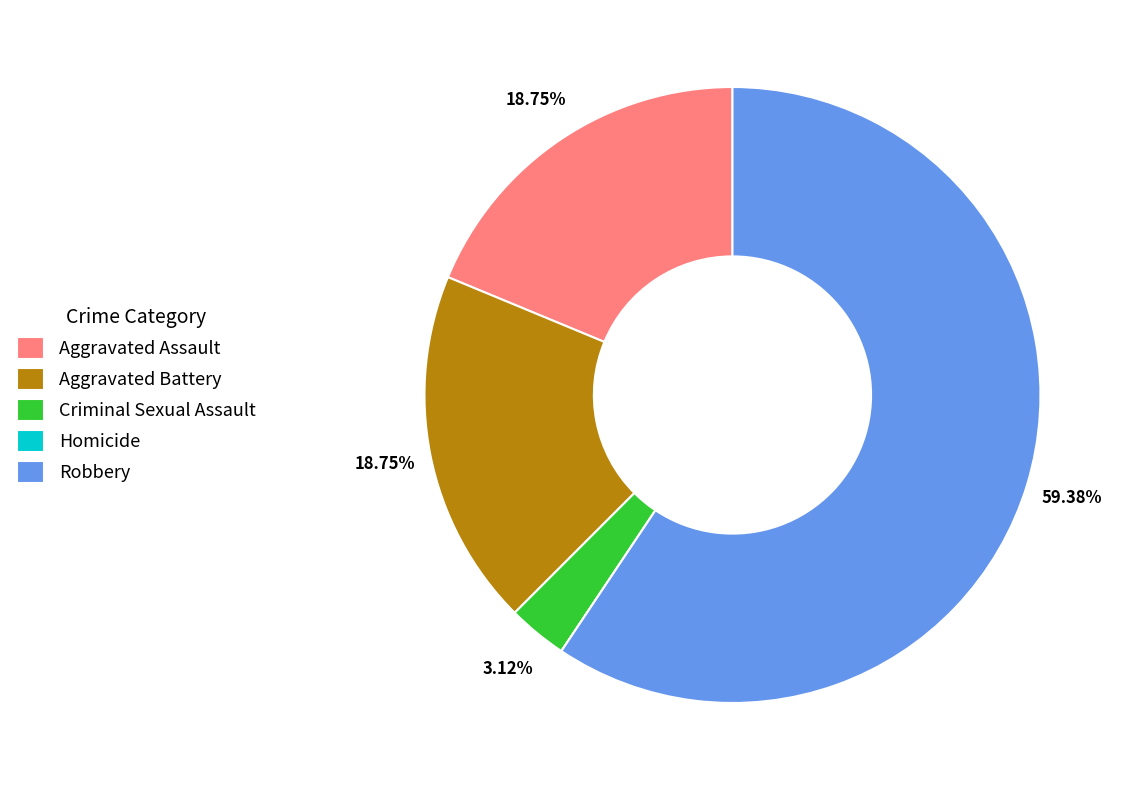

Is it true that Robbery is 59% of the pie?

True